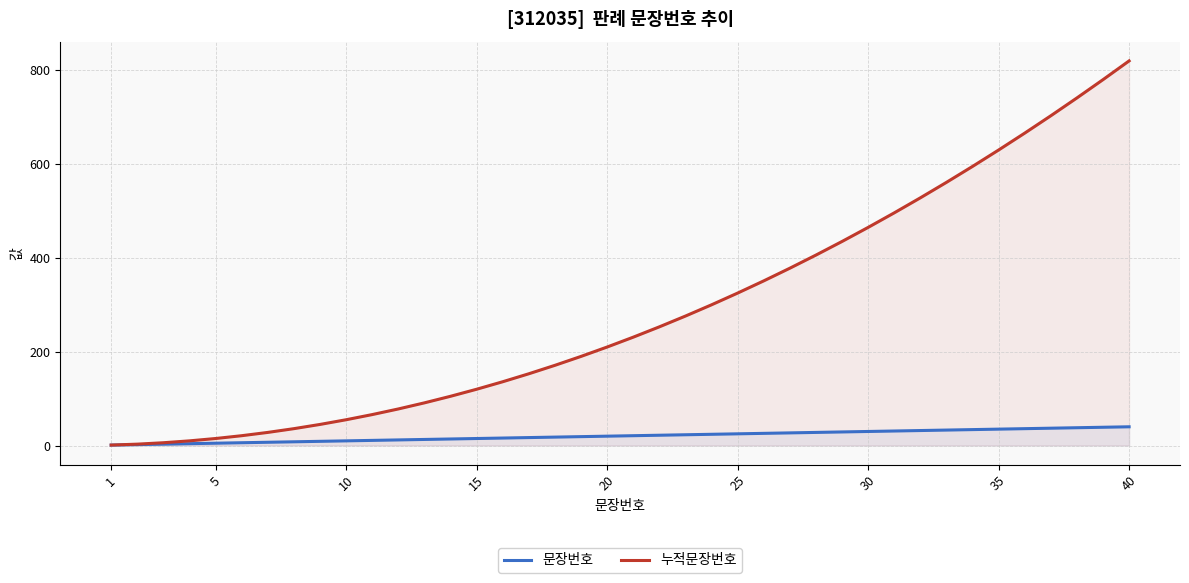

How many data points in 문장번호 are above 21?

19